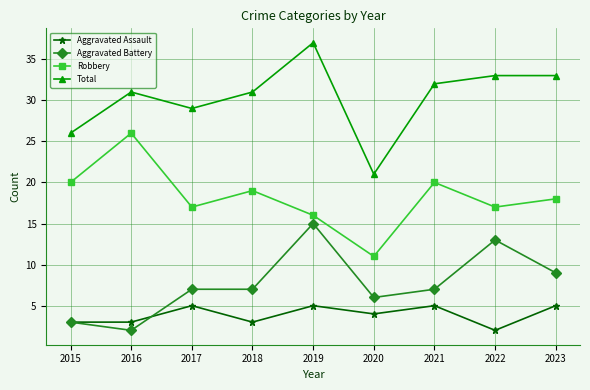

At which label does Robbery first exceed 18?

2015